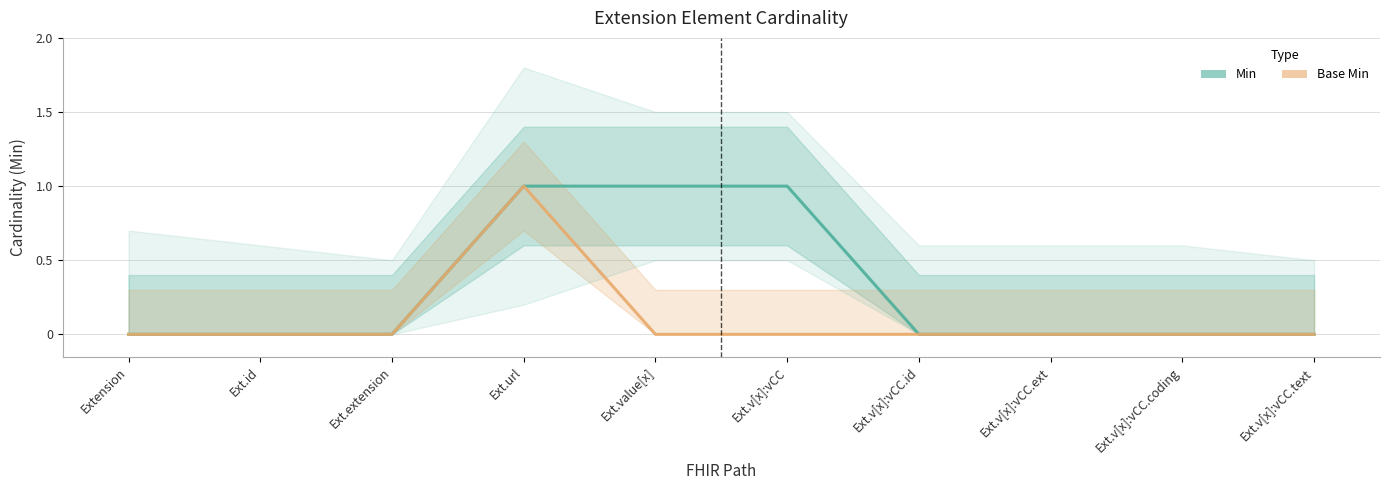

At which category is the sum across all series the highest?

Ext.url